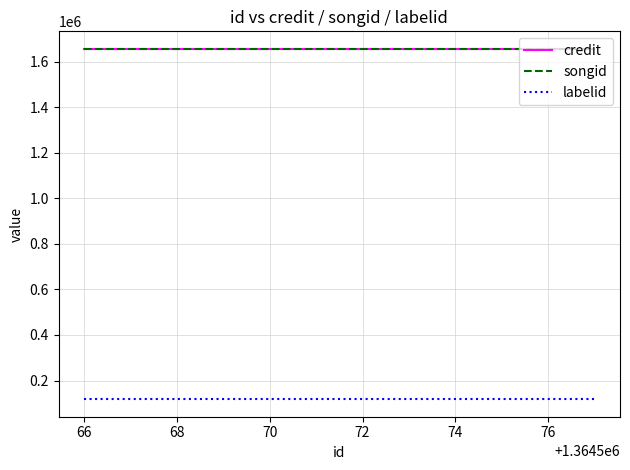

True or false: labelid and songid cross at least once.

False